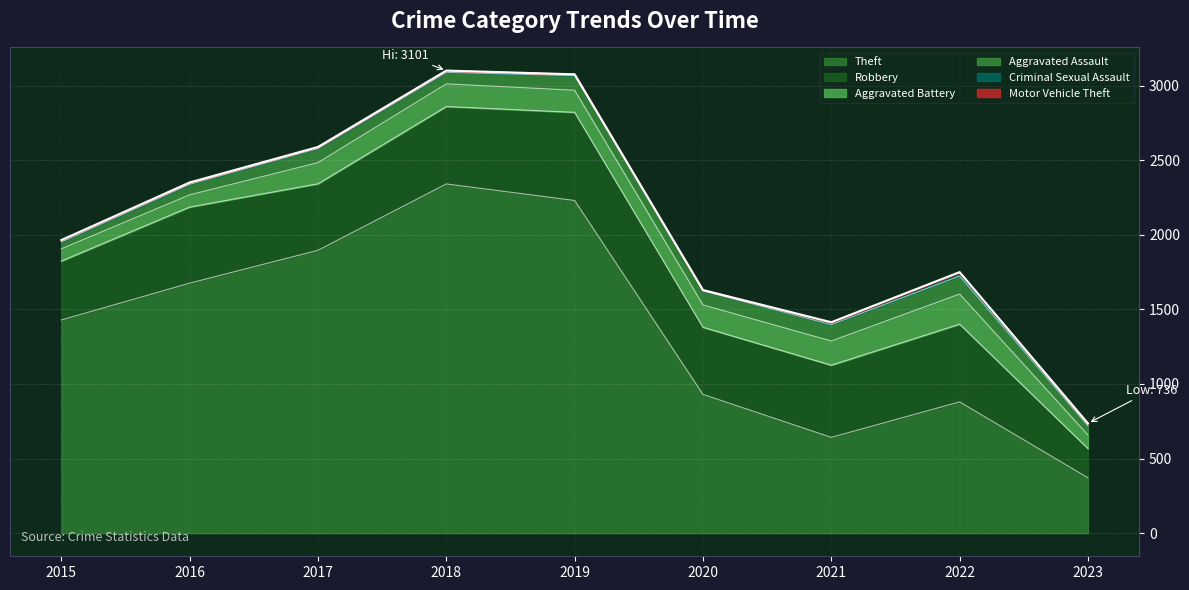

Rank the series at 2015 from lowest to highest value.

Motor Vehicle Theft, Criminal Sexual Assault, Aggravated Assault, Aggravated Battery, Robbery, Theft